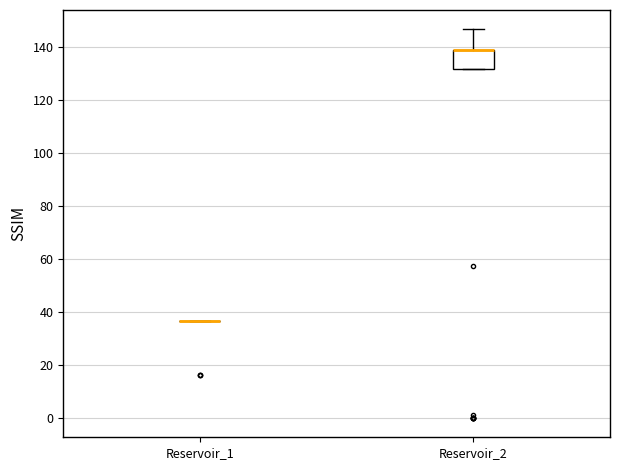

Reading left to right, read every box against the y-axis: the position of its median line, the range the box covers, and the ends of its whiskers. The values are not printed on the chart, so give them approximately, as read against the axis.

Reservoir_1: box collapsed to a line at 36, whiskers 36 to 36
Reservoir_2: median 138 (drawn on the box's upper edge), box 132 to 138, whiskers 132 to 146